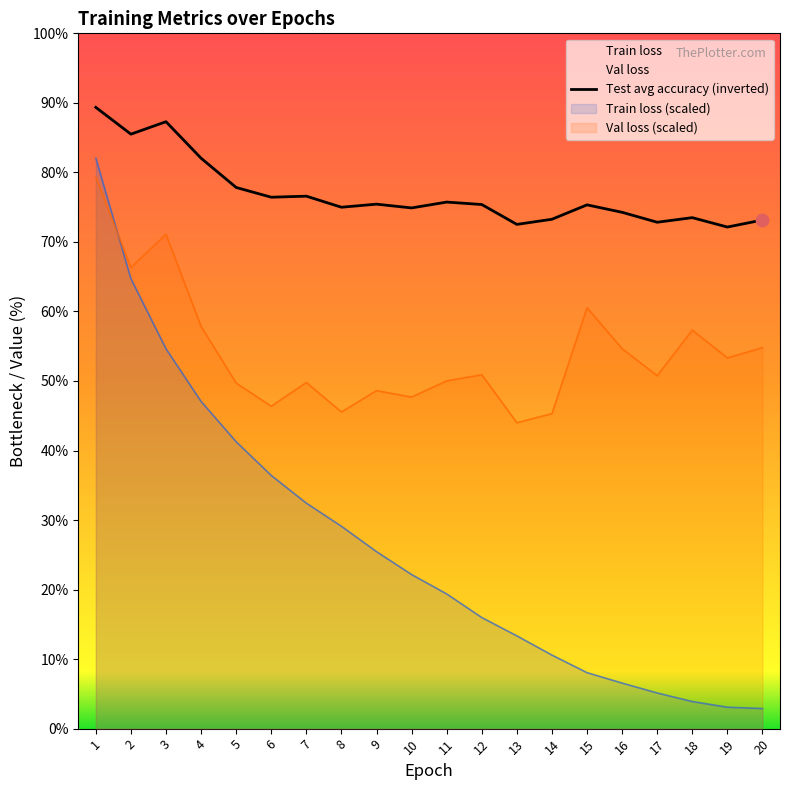

Which series has the largest total across all categories?

Test avg accuracy